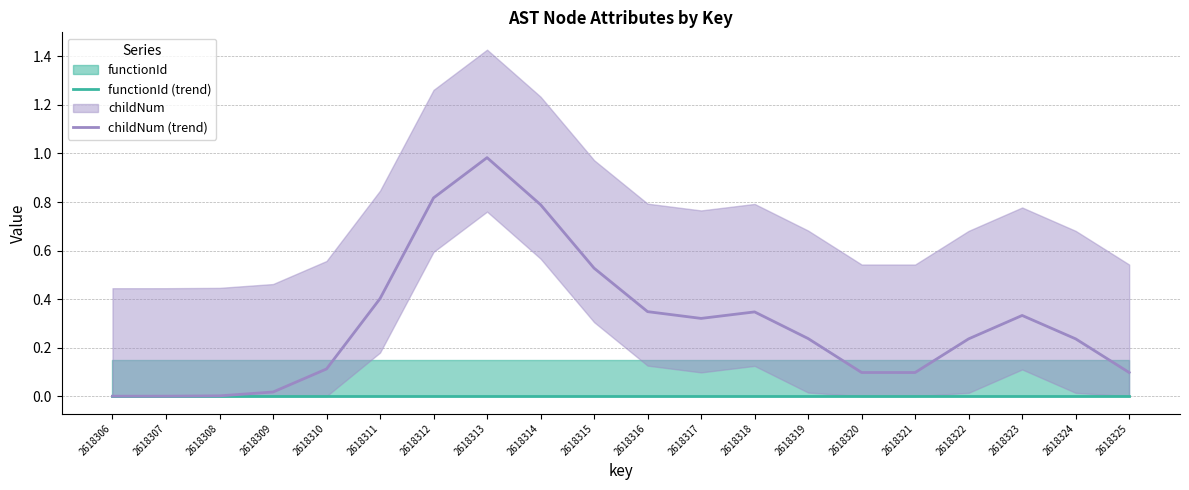

List the labels in order of childNum (trend) value, largest first.

2618313, 2618312, 2618314, 2618315, 2618311, 2618316, 2618318, 2618323, 2618317, 2618319, 2618322, 2618324, 2618310, 2618320, 2618321, 2618325, 2618309, 2618308, 2618307, 2618306